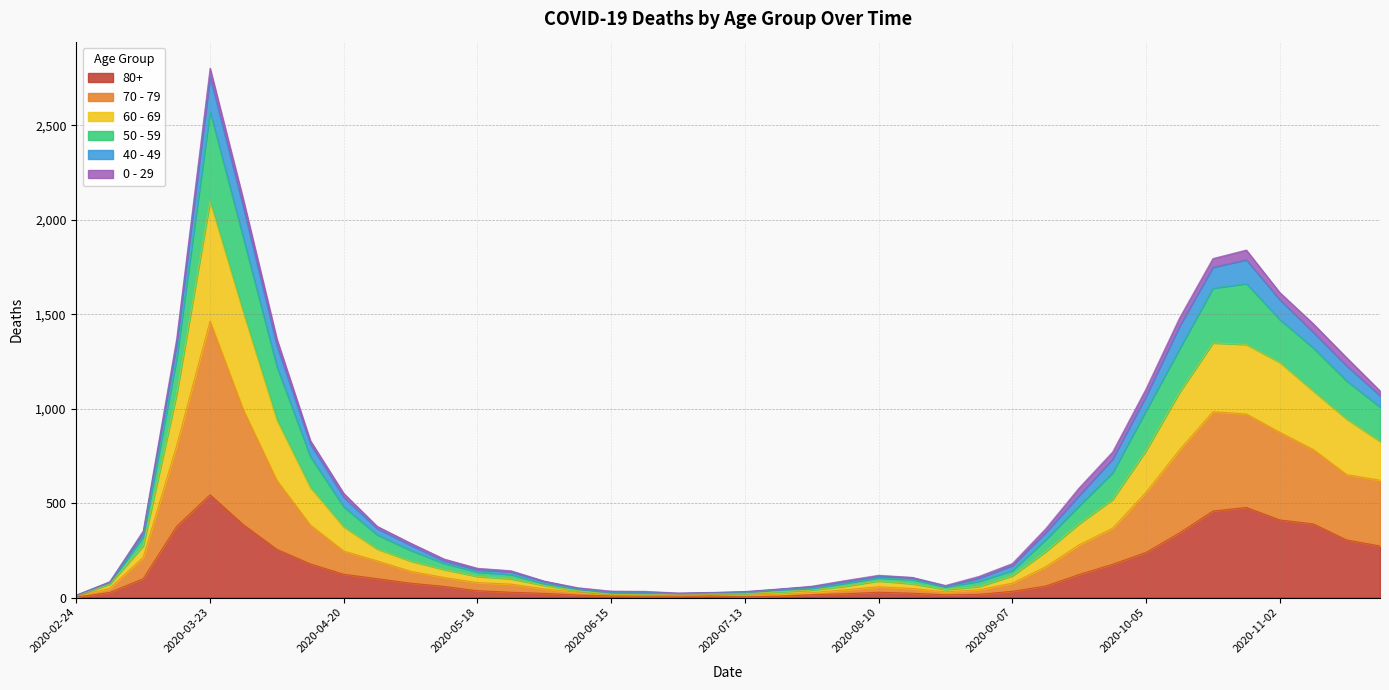

Which has a higher value, 2020-05-25 or 2020-07-27?

2020-05-25